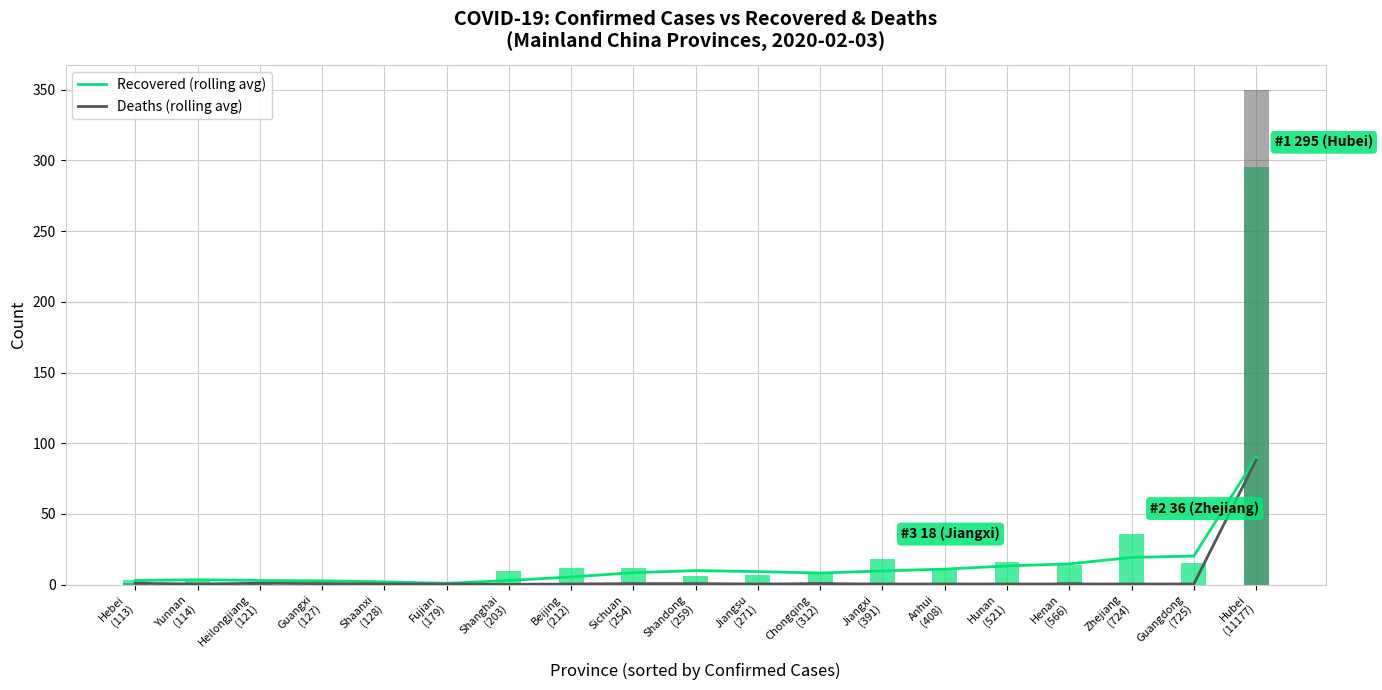

Reading left to right, extract all data points from this chart.

Recovered (rolling avg): 3.0	3.5	3.0	2.8	2.0	1.0	3.0	5.5	8.5	10.0	9.2	8.2	9.8	11.0	13.2	14.8	19.2	20.2	90.0
Deaths (rolling avg): 1.0	0.5	1.0	0.8	0.5	0.5	0.2	0.5	0.8	0.8	0.5	0.8	0.5	0.5	0.5	0.5	0.5	0.5	88.0